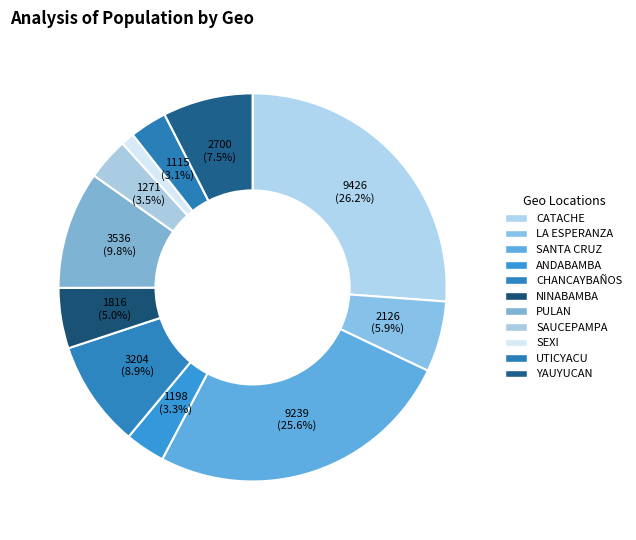

What percentage do PULAN and SANTA CRUZ together represent?

35.5%